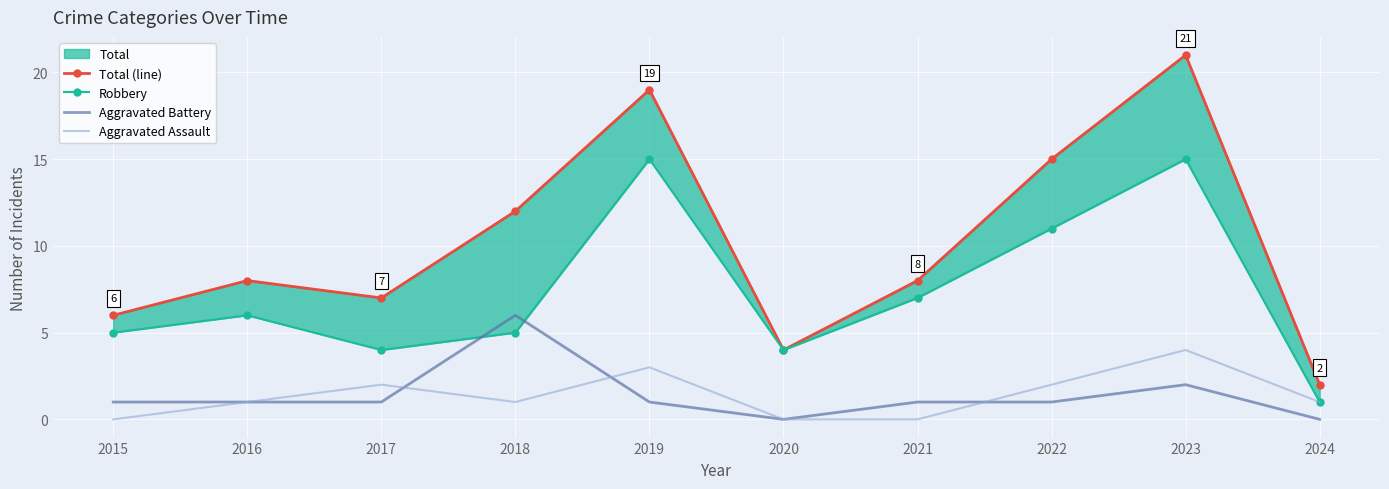

In Aggravated Battery, how many points are higher than both neighbors (excluding endpoints)?

2